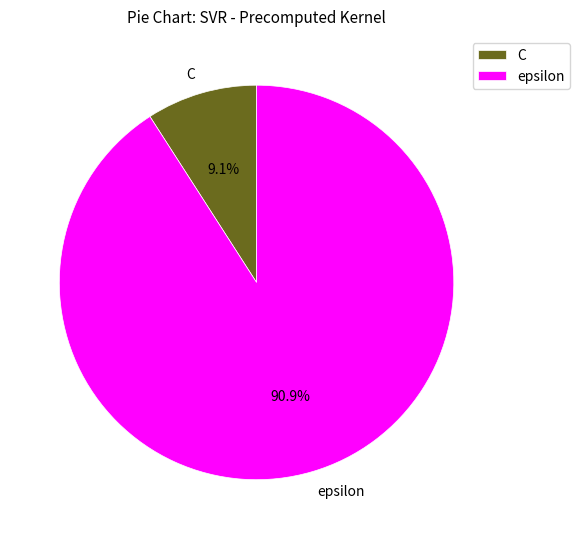

Combined, do epsilon and C account for over 50%?

Yes